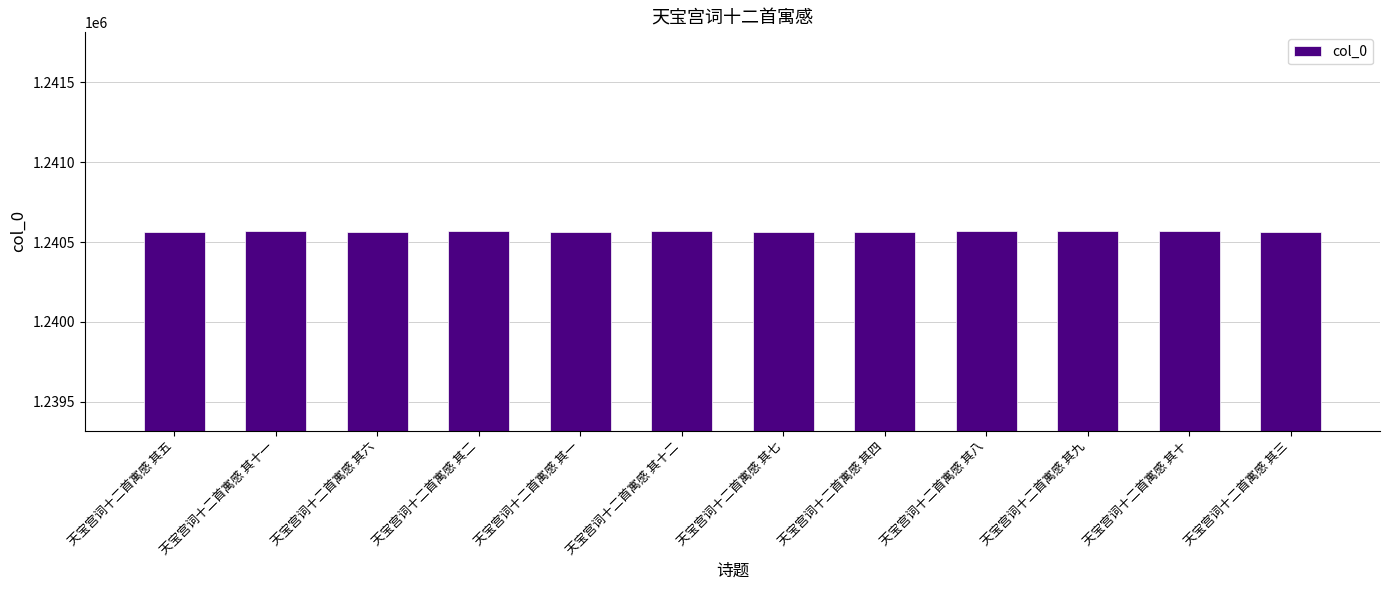

What is the sum of the values at 天宝宫词十二首寓感 其七 and 天宝宫词十二首寓感 其二?

2481137